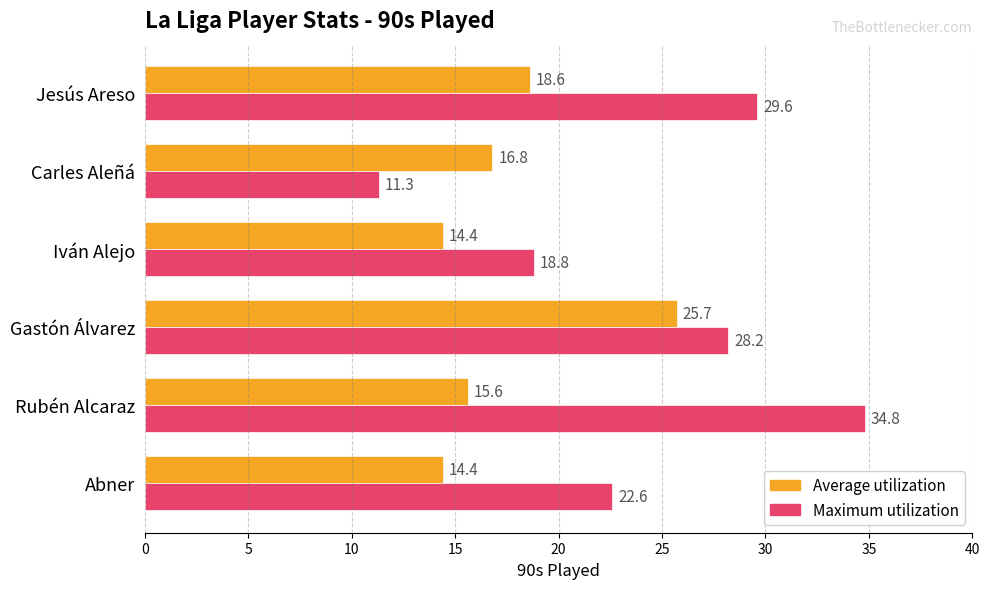

List the labels in order of Maximum utilization value, smallest first.

Carles Aleñá, Iván Alejo, Abner, Gastón Álvarez, Jesús Areso, Rubén Alcaraz